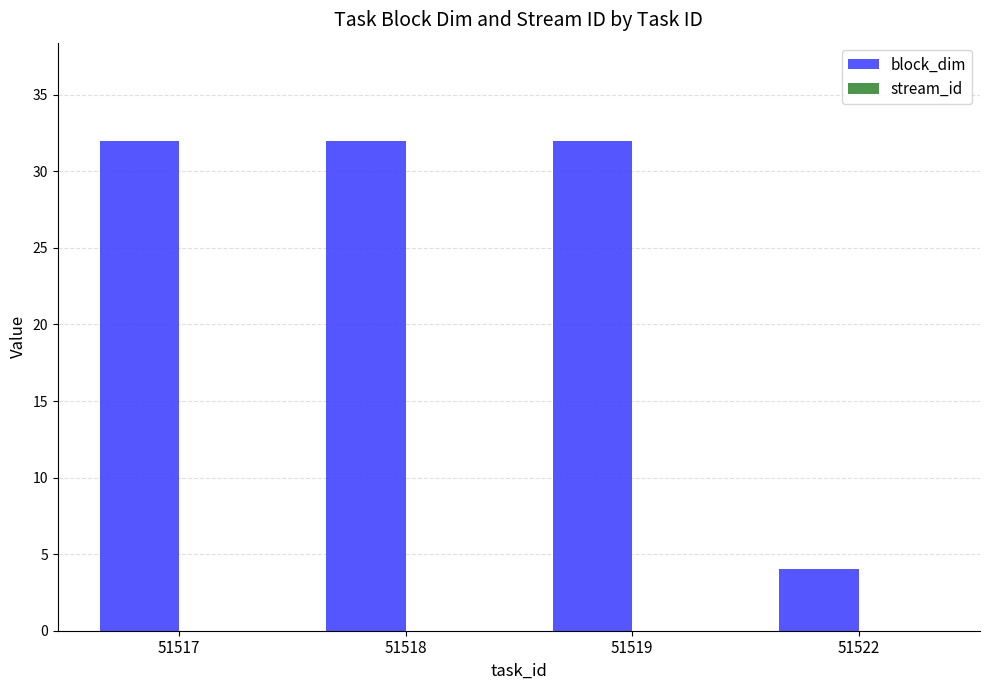

Approximately how many times larger is the value at 51517 compared to 51519?

1.0